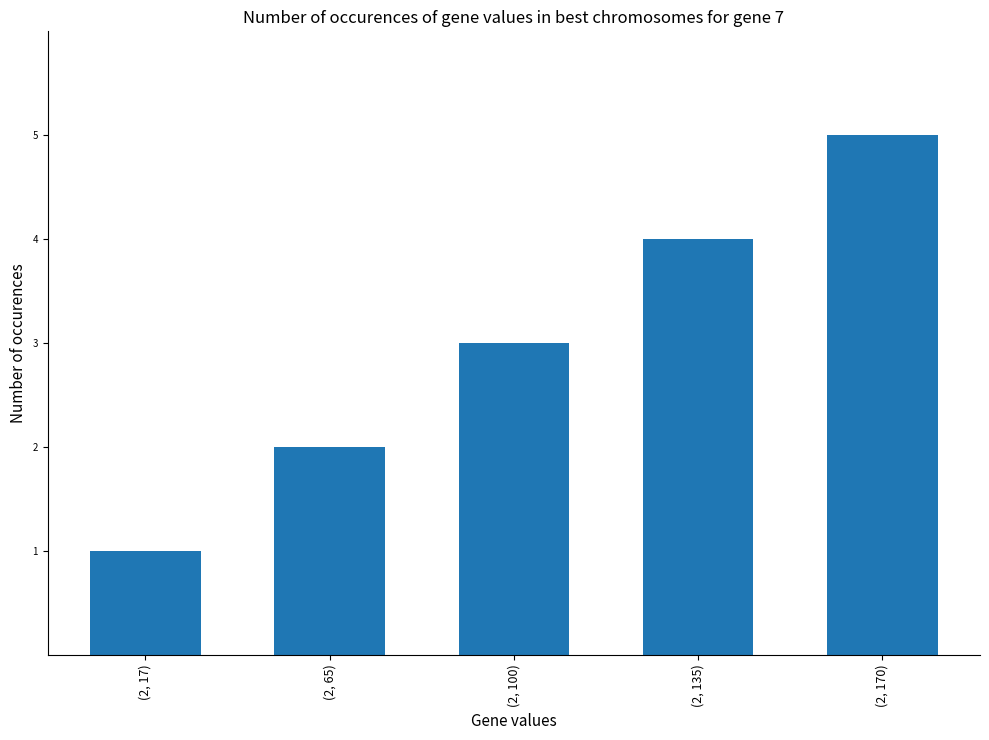

Which label corresponds to the smallest value in the chart?

(2, 17)